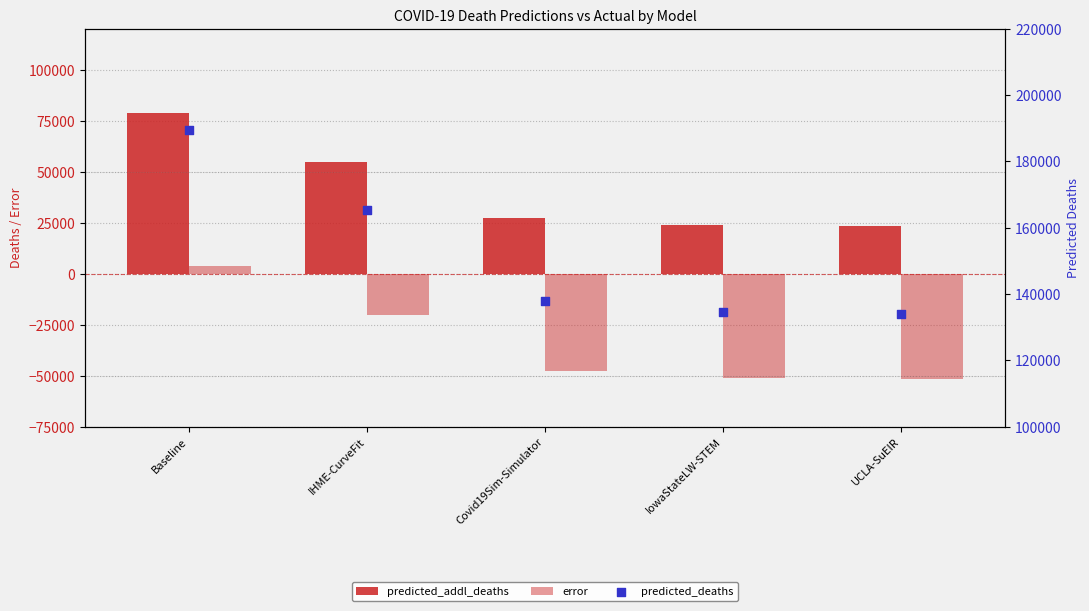

Which series has the largest total across all categories?

predicted_deaths